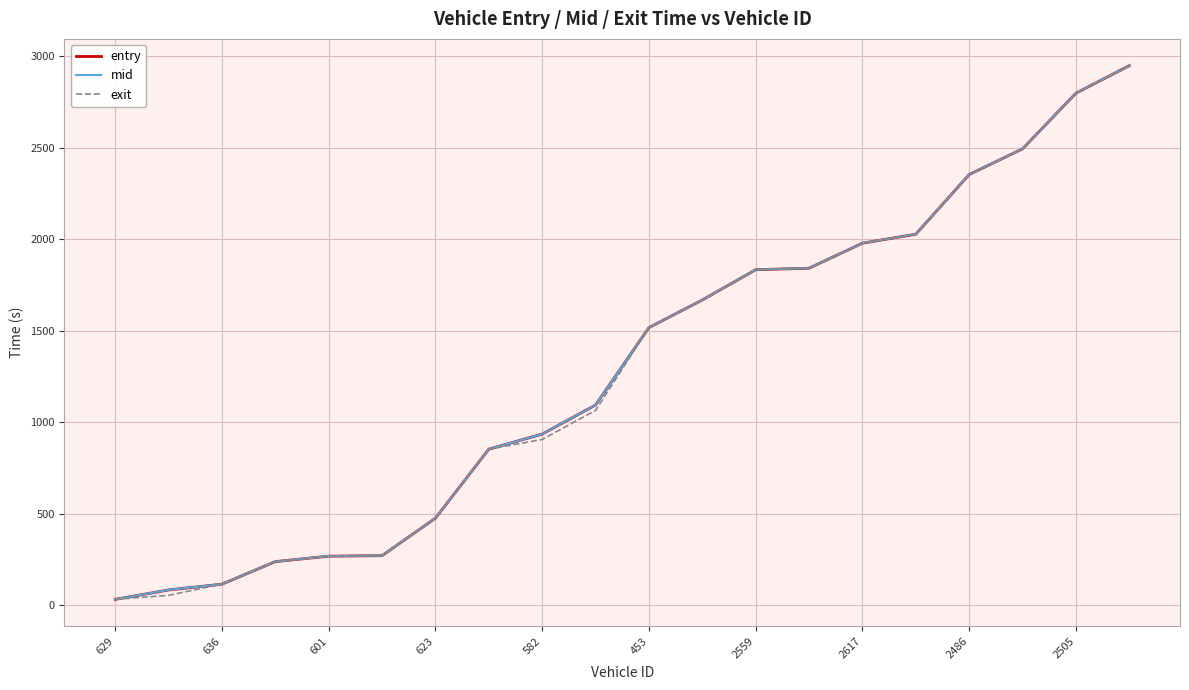

What is the highest value of the entry series?

2950.0